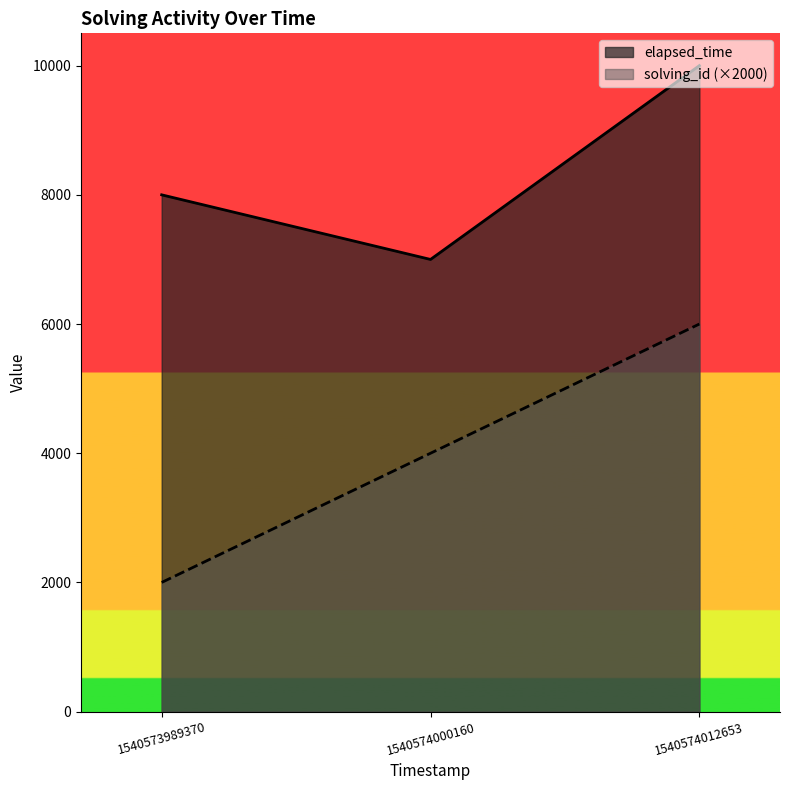

Where is elapsed_time nearest to the value 8500?

1540573989370